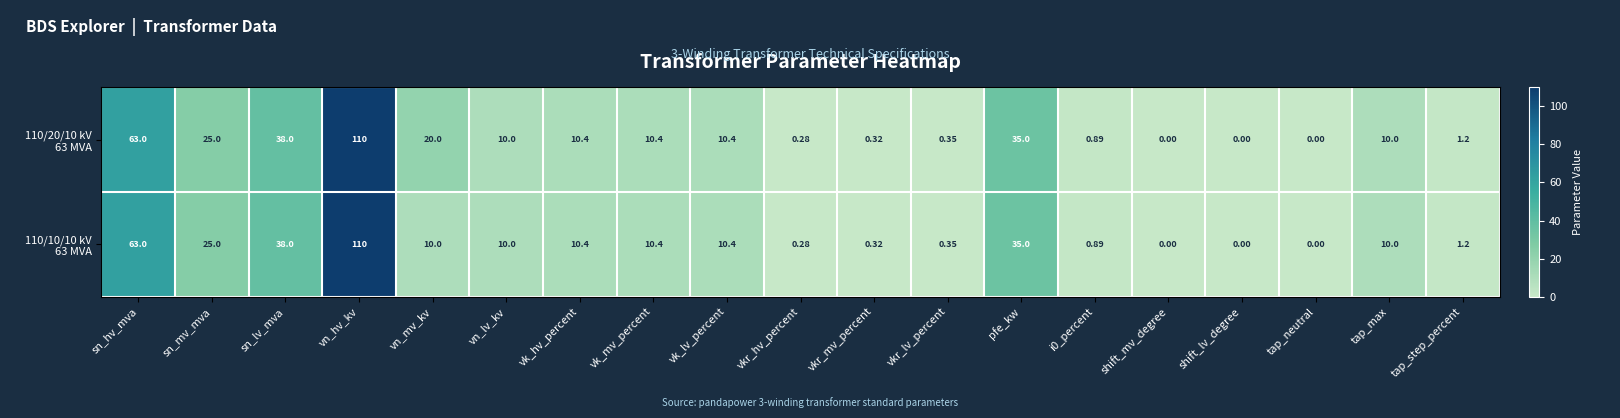

Which category has the highest value across all series?

vn_hv_kv